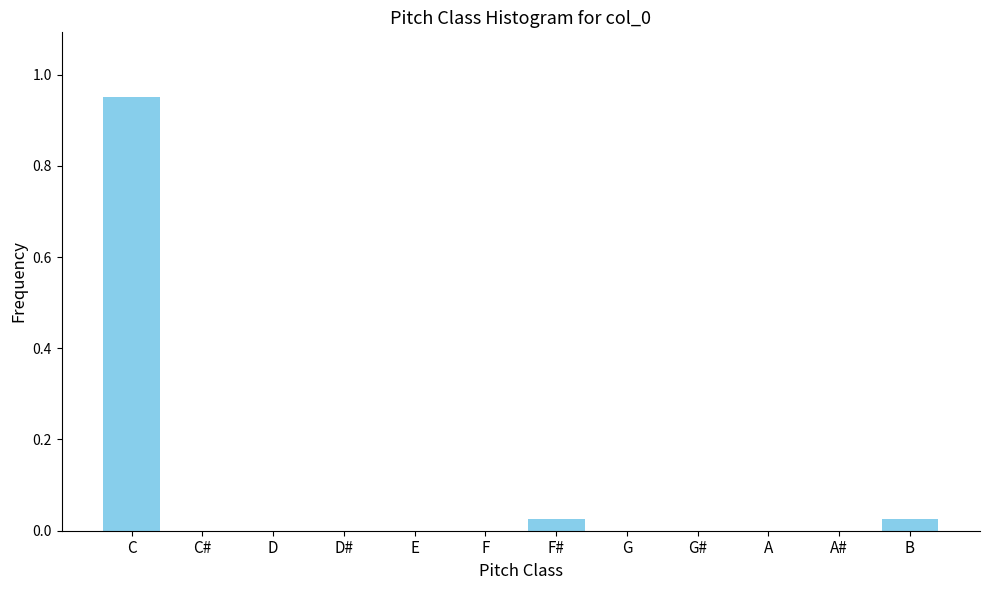

The value at E is 0.0. True or false?

True